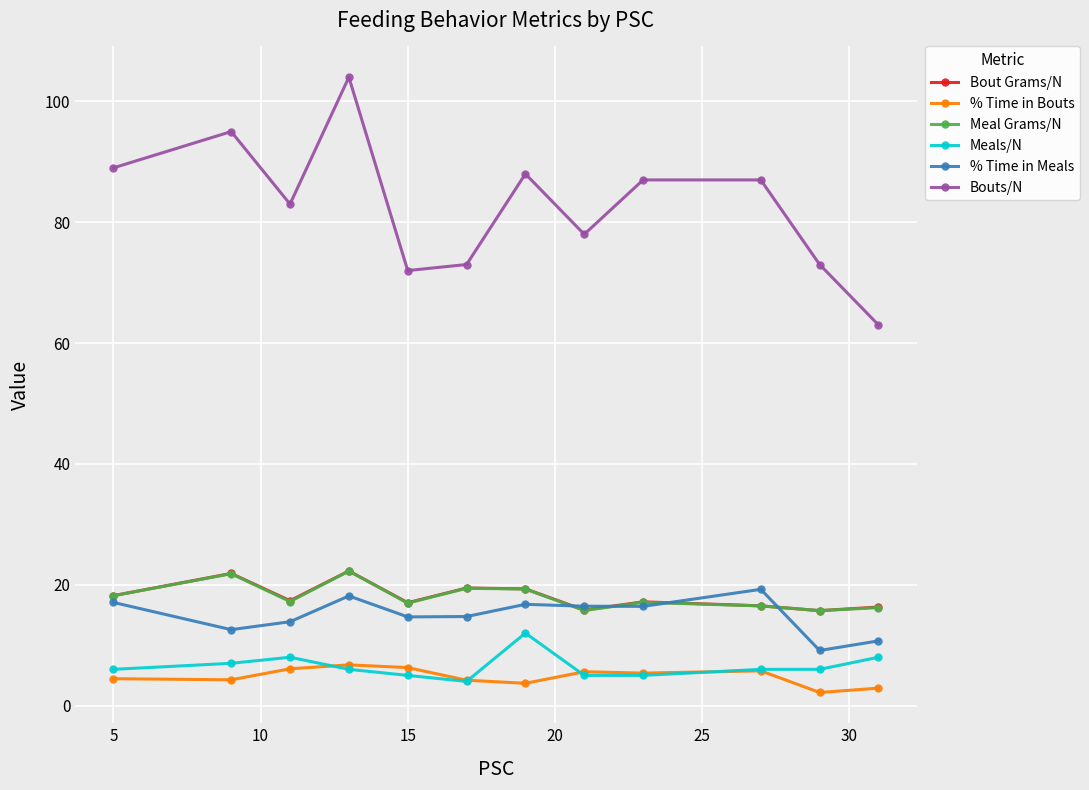

Which series has the widest spread of values?

Bouts/N